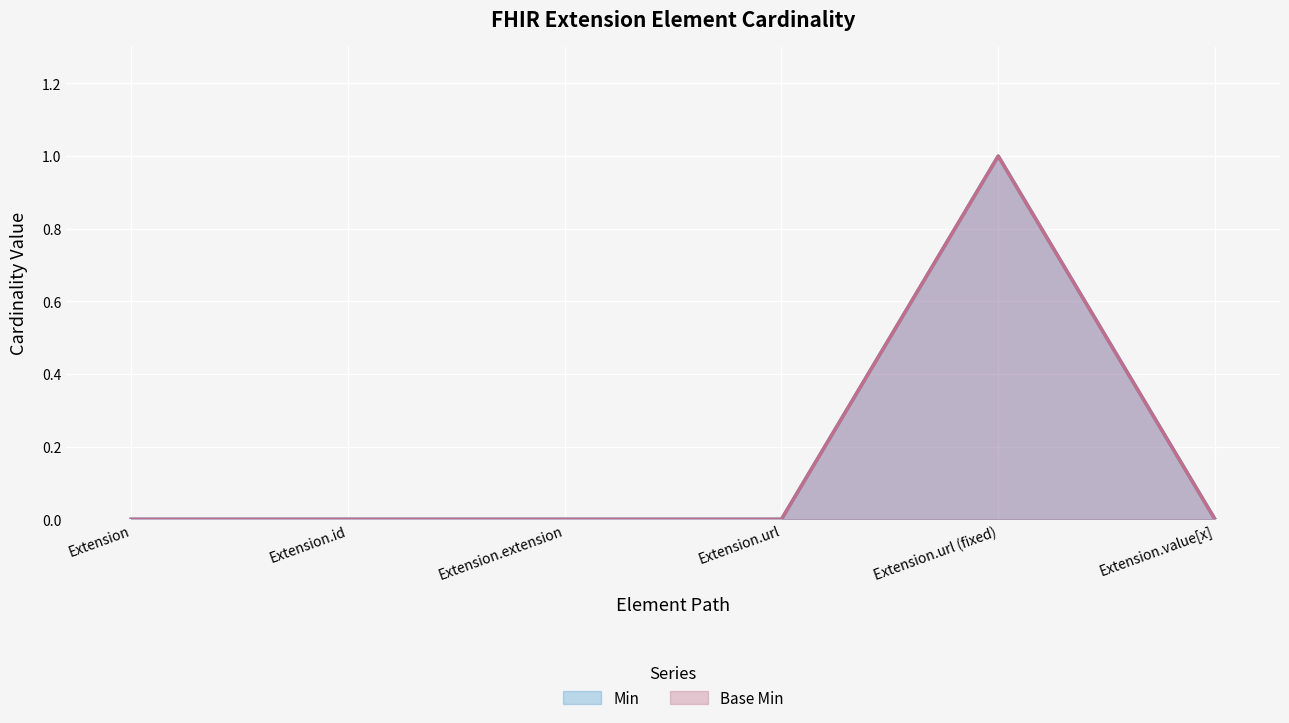

What is the label of the 2nd point from the left?

Extension.id